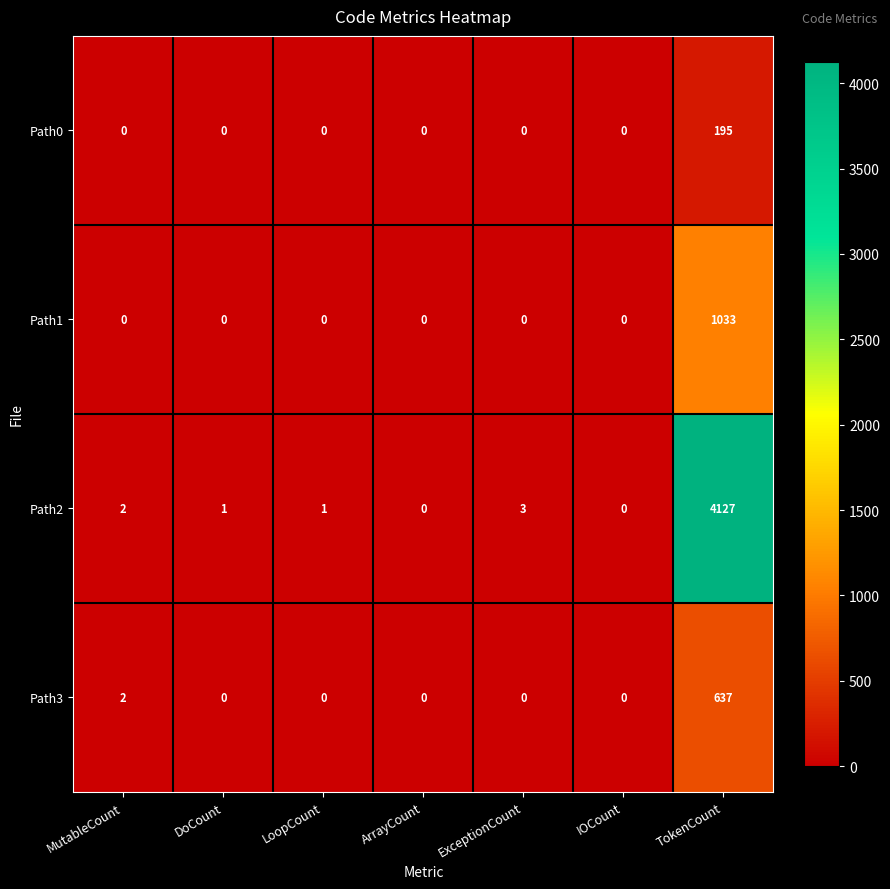

How many series are shown in this chart?

4